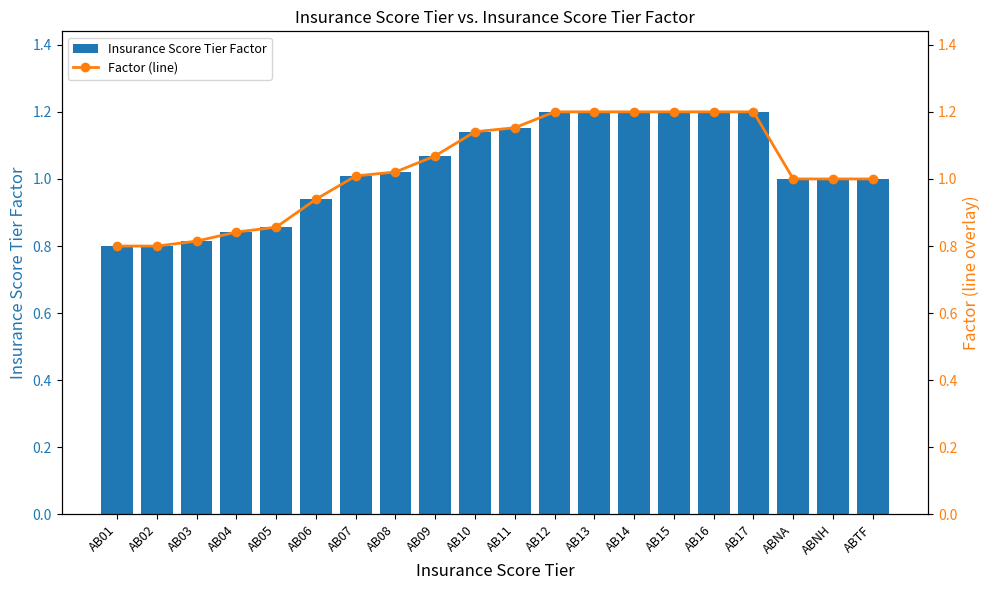

Read the Insurance Score Tier Factor value at AB10.

1.1